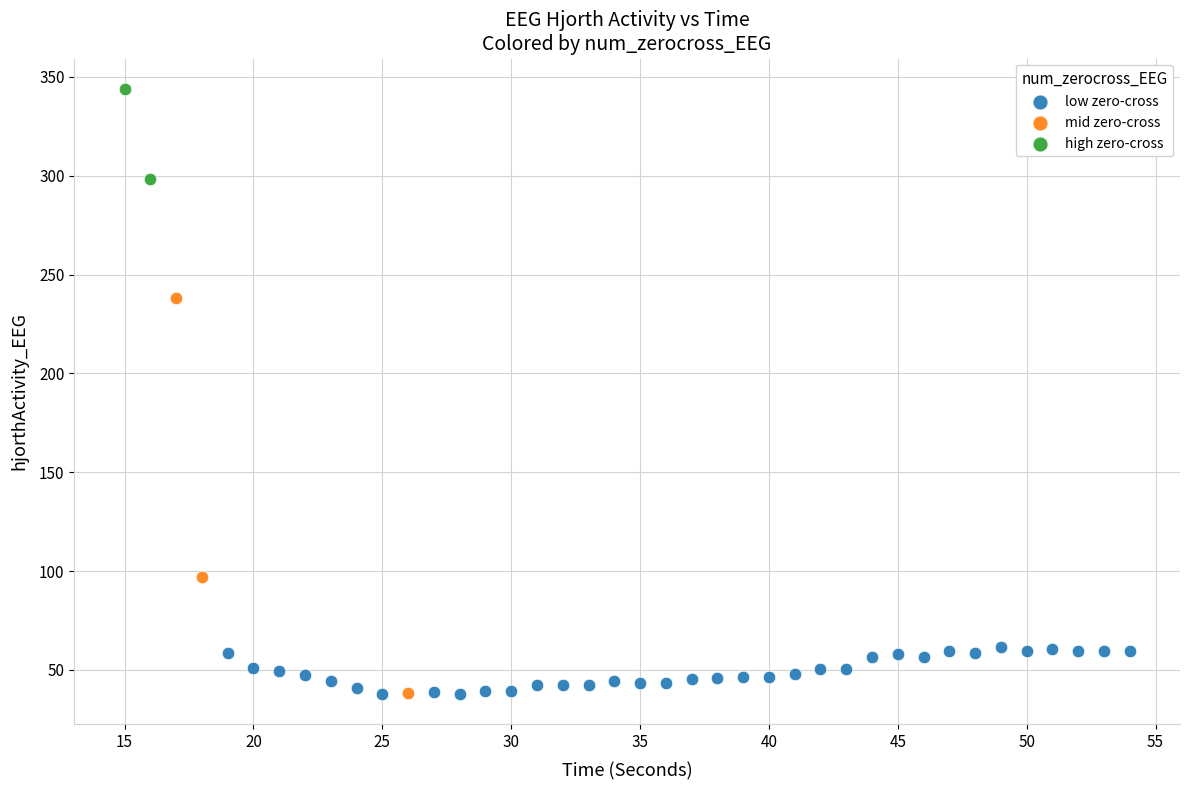

What are all the series names shown in the legend?

low zero-cross, mid zero-cross, high zero-cross